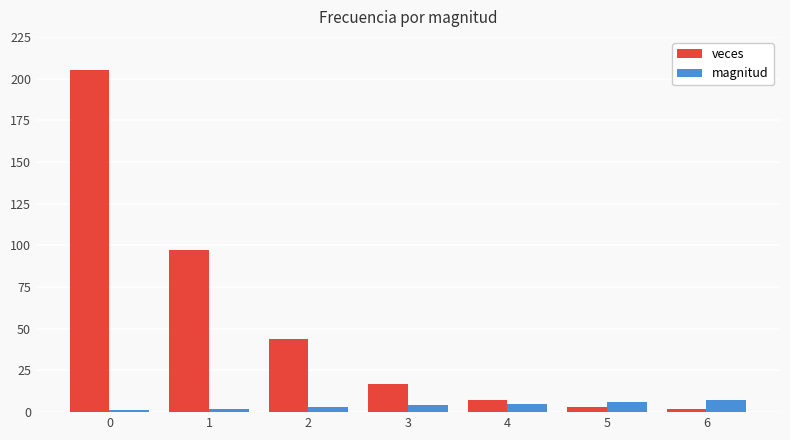

What is the sum of all magnitud values?

28